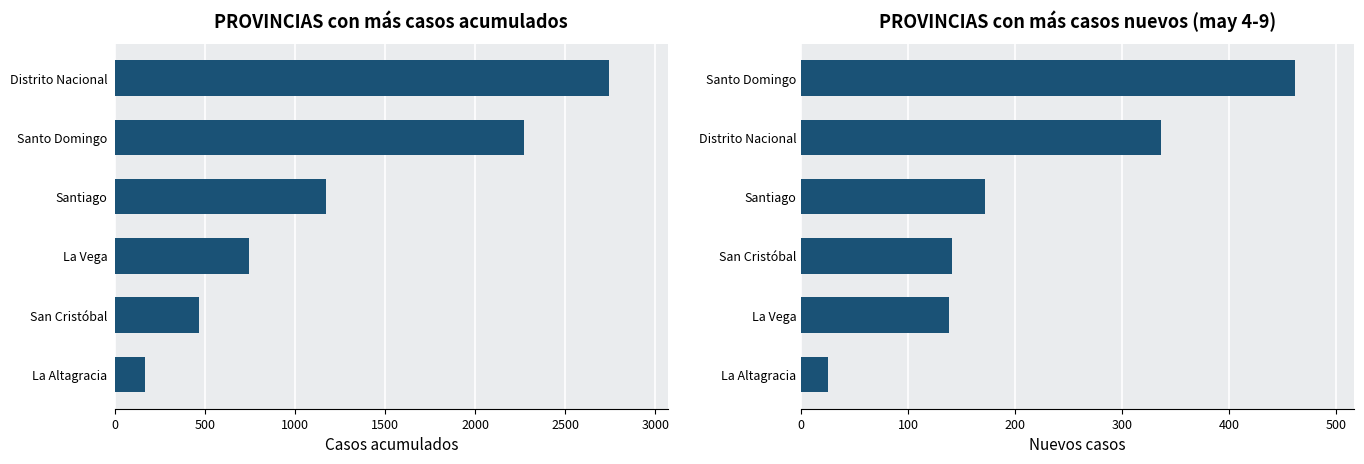

What is the value of the Casos acumulados bar at the 4th from the left?

1172